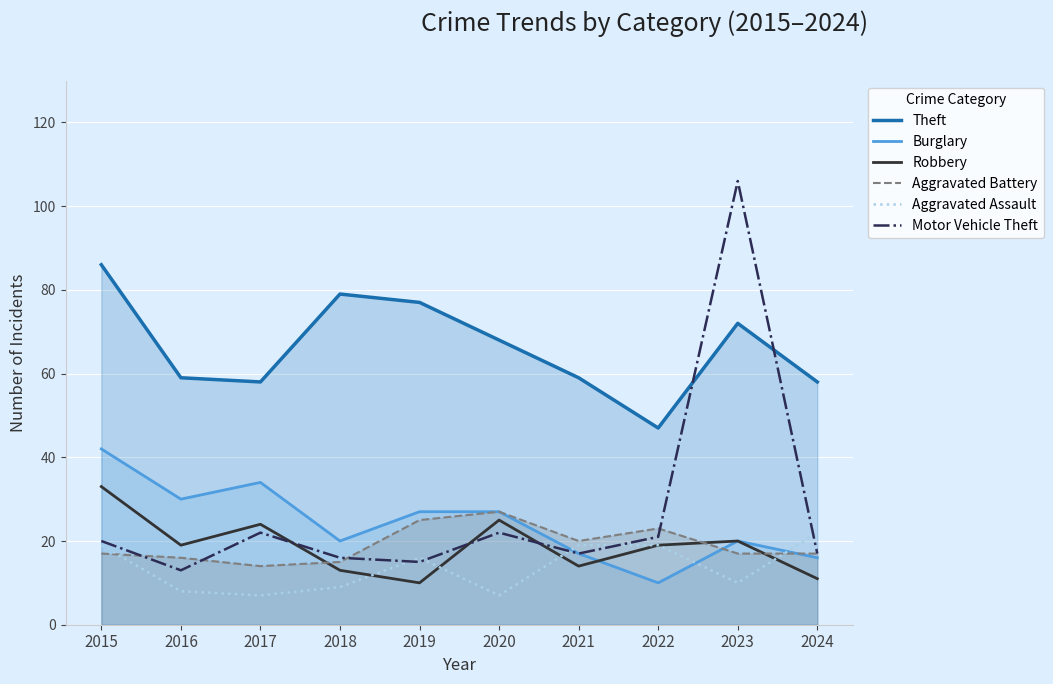

Does the chart display data point markers on the line(s)?

No